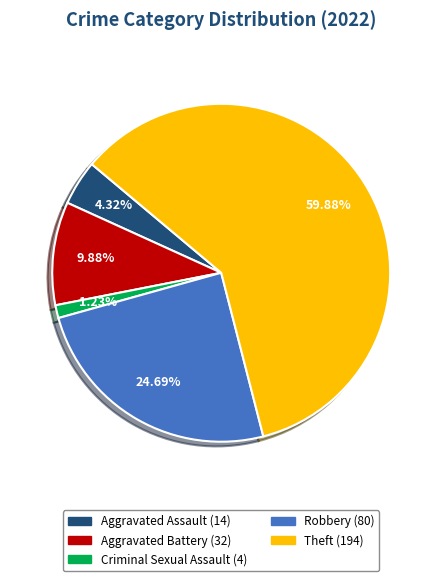

To the nearest percent, what is the average slice percentage?

20%